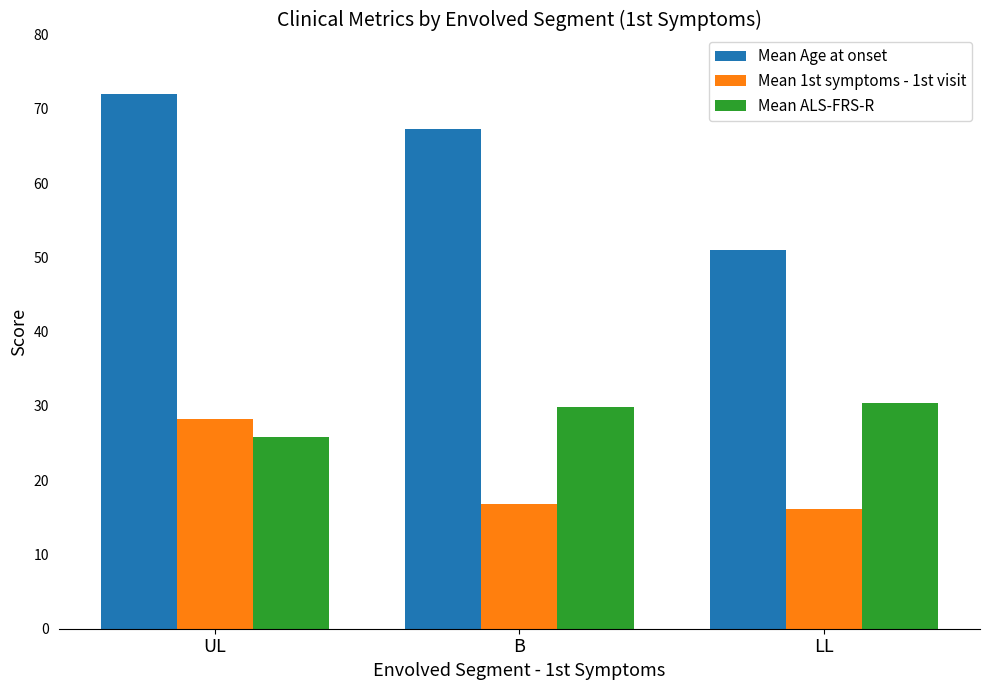

Which label corresponds to the largest value in the chart?

UL